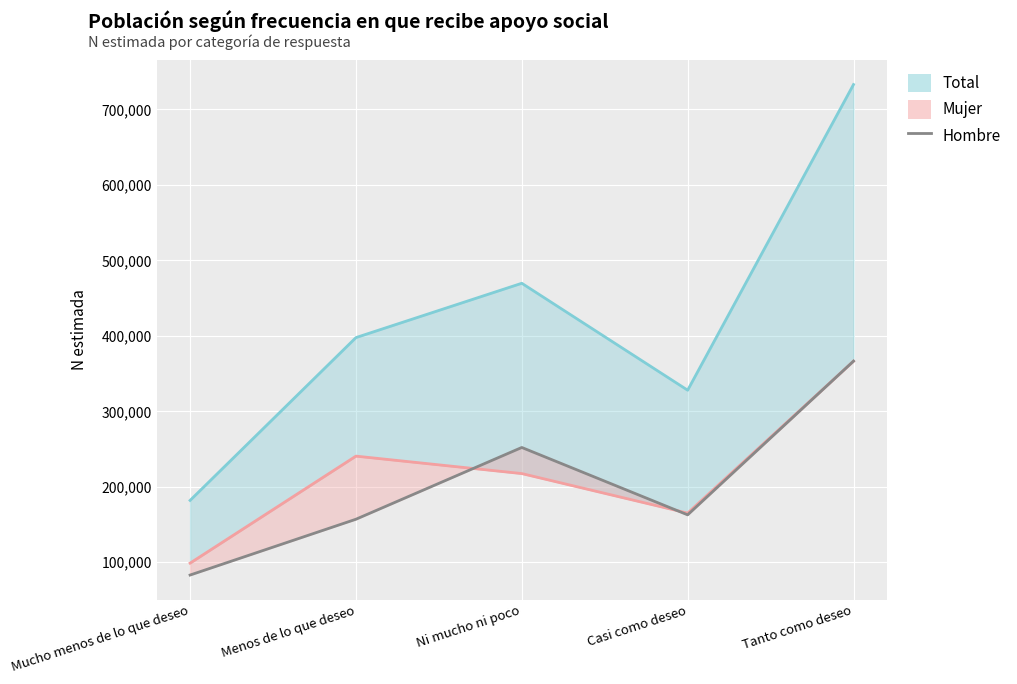

Where does the Mujer (line) series first go above 217522?

Menos de lo que deseo